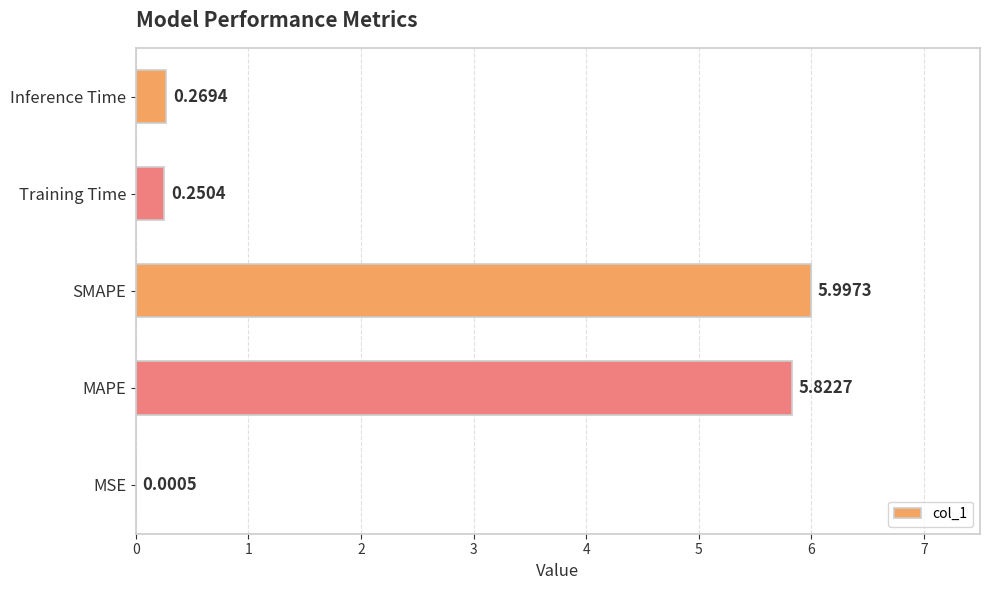

What is the change in value from MSE to SMAPE?

+6.0